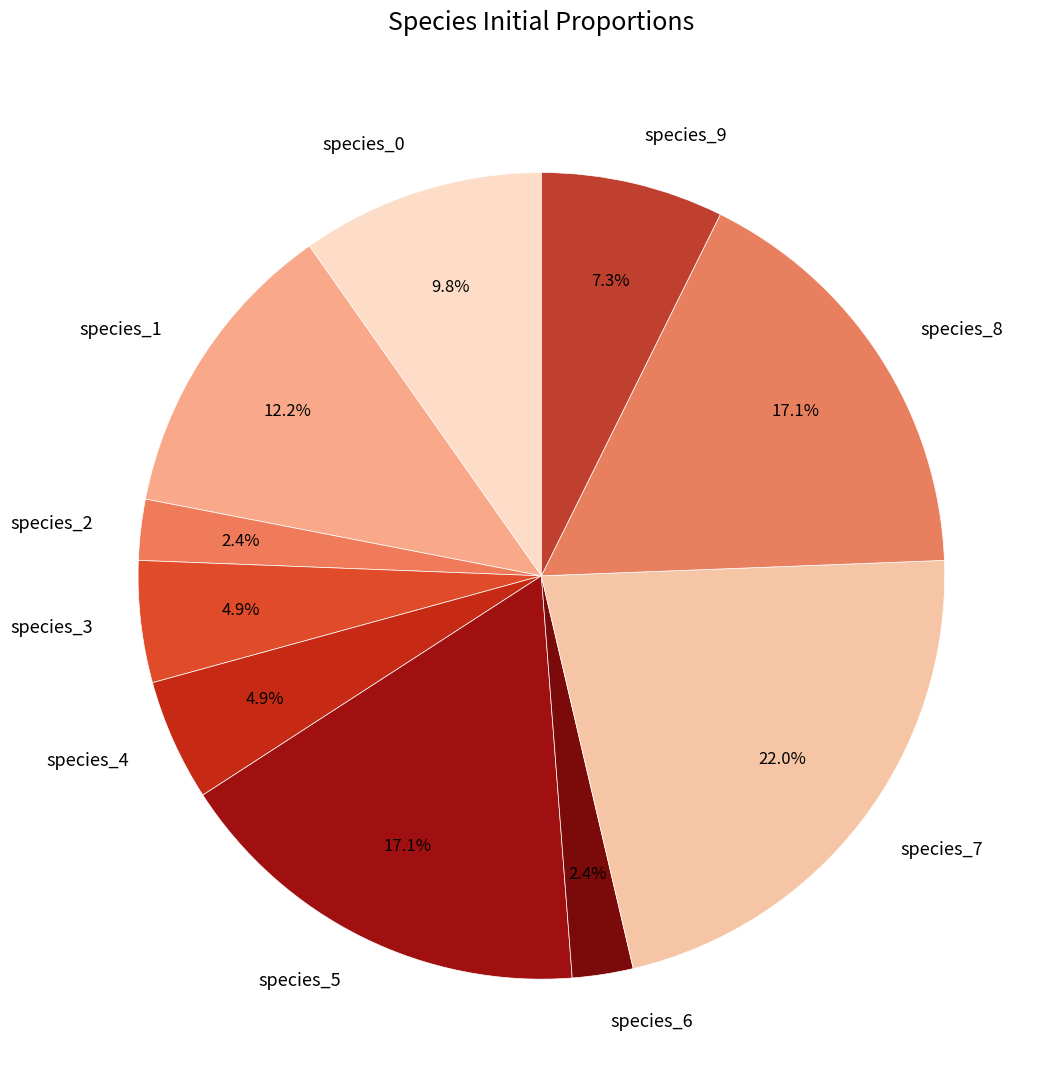

Is species_1 the majority of the pie?

No